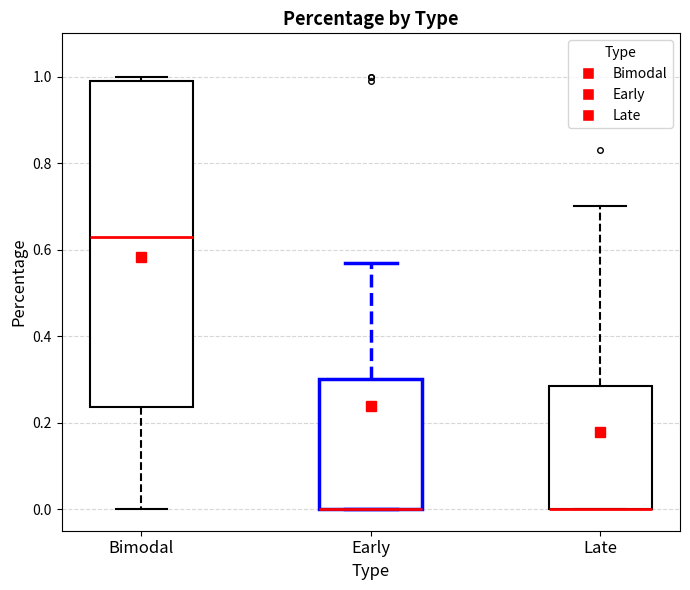

Where is the upper edge of the box for Late on the y-axis? The values are not printed on the chart, so give them approximately, as read against the axis.

0.28